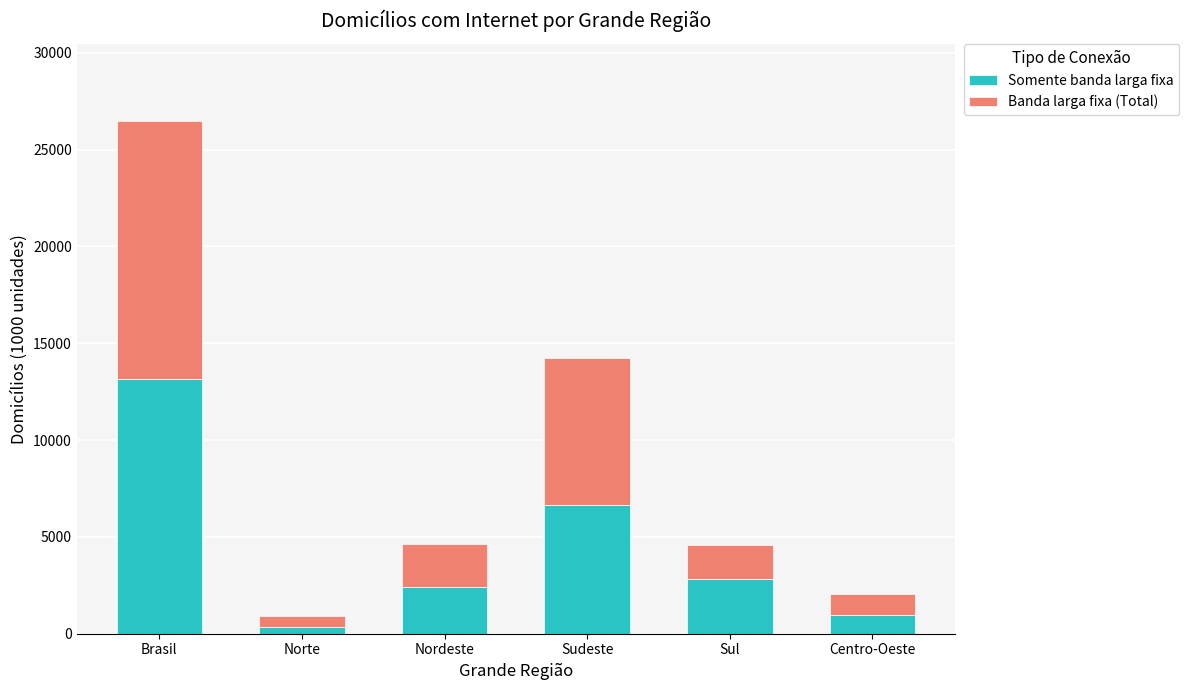

At which label is Somente banda larga fixa closest to 6737?

Sudeste